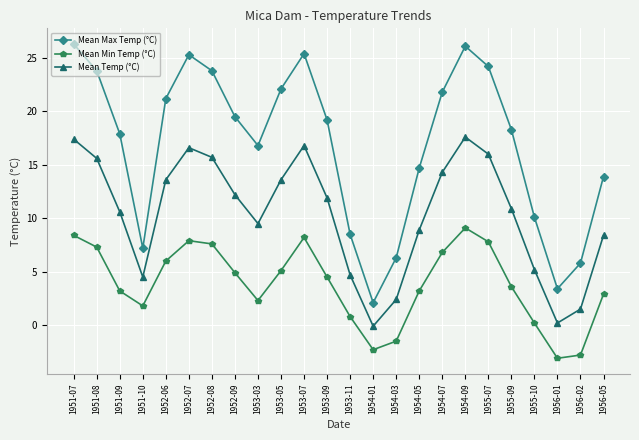

What is the maximum value shown in the chart?

26.3